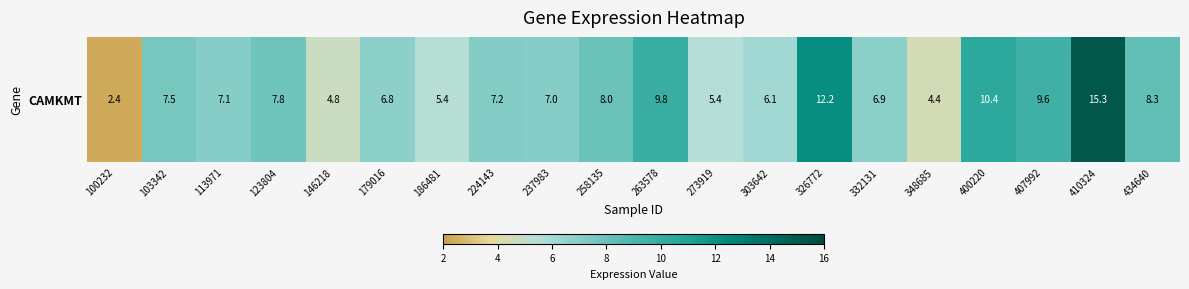

What is the change in value from 113971 to 326772?

+5.1